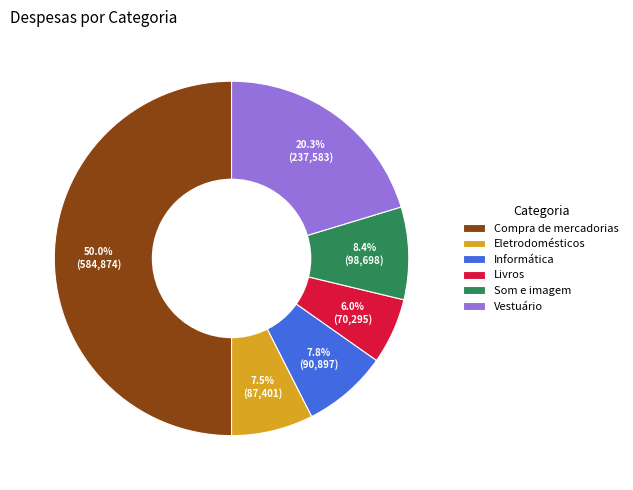

The Vestuário slice represents 20% of the pie. True or false?

True